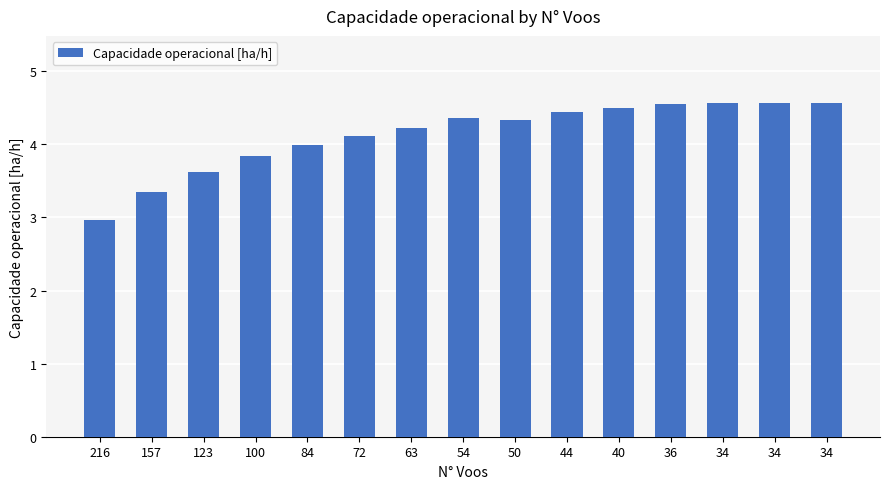

Reading left to right, transcribe all the data shown in this chart.

216=3.0	157=3.3	123=3.6	100=3.8	84=4.0	72=4.1	63=4.2	54=4.4	50=4.3	44=4.4	40=4.5	36=4.5	34=4.6	34=4.6	34=4.6